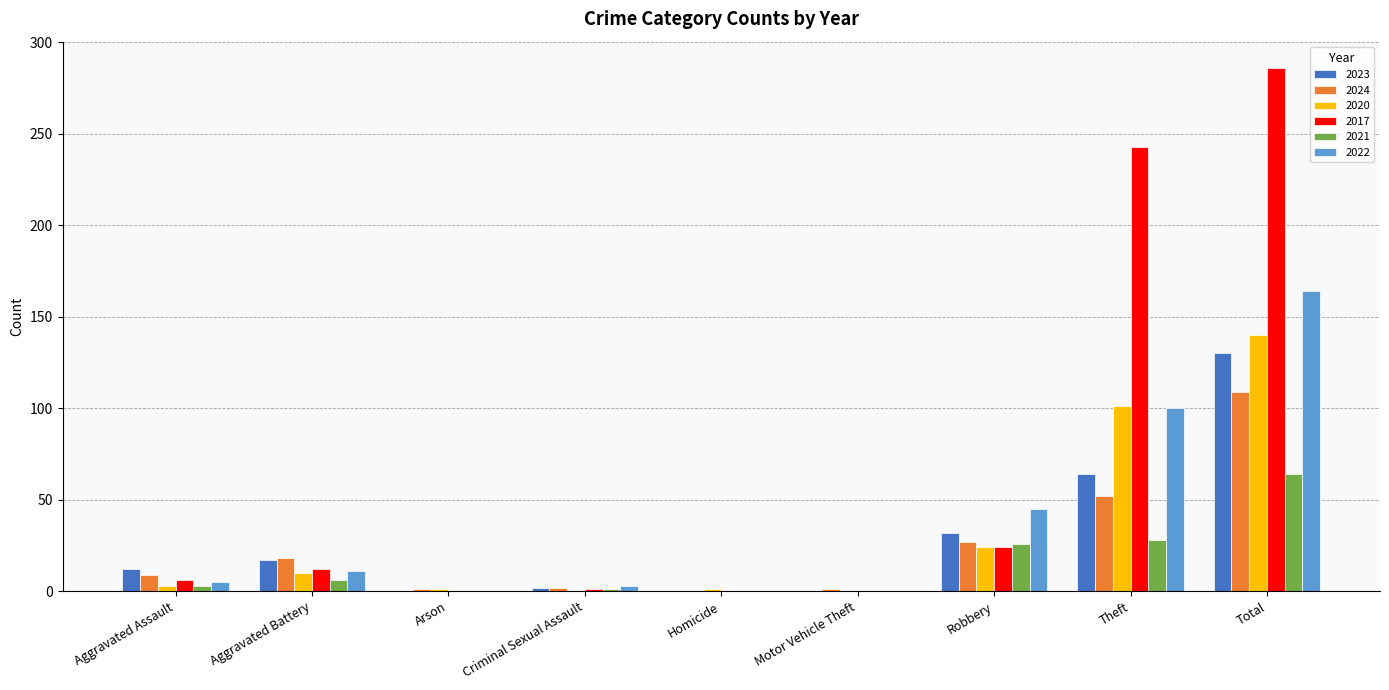

What is the sum of the 2017 values at Total and Robbery?

310